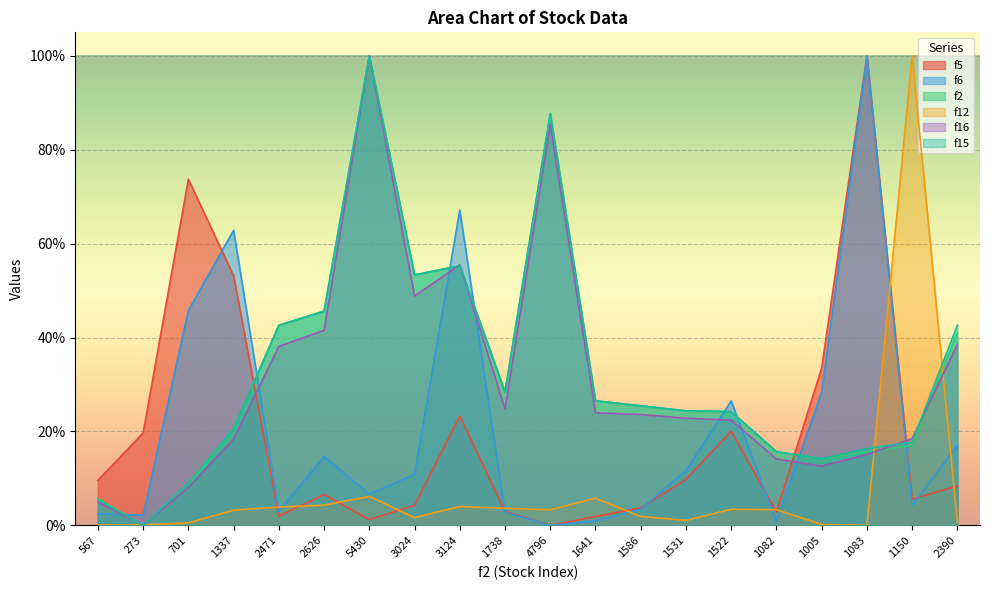

What is the difference between the maximum and second lowest values in the f2 series?

94.3